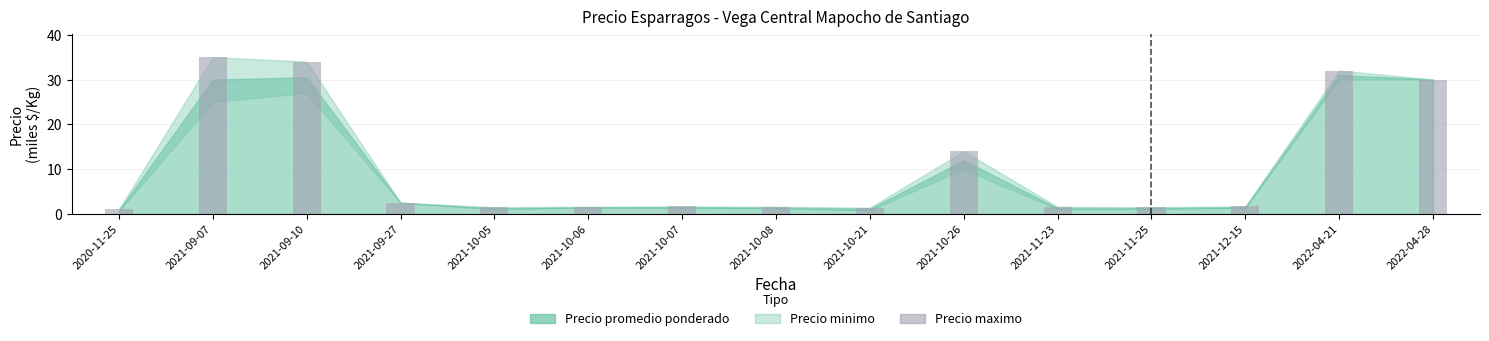

Count the number of categories in the chart.

15